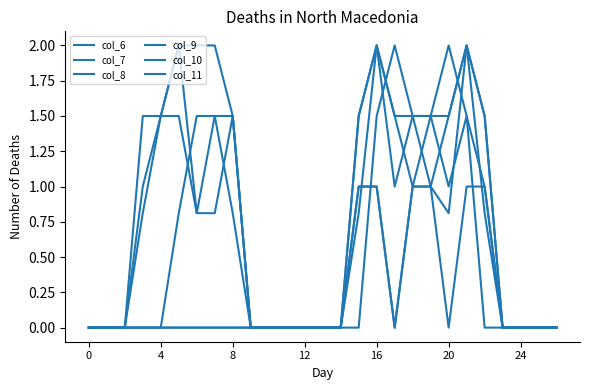

Does the chart have visible grid lines?

No